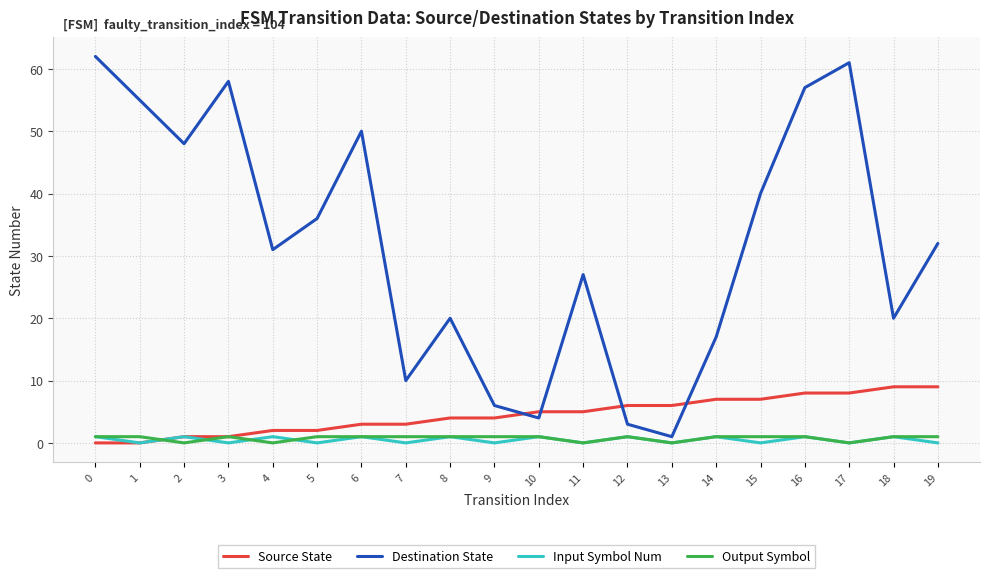

Reading left to right, what are all the values shown in this chart?

Source State: 0=0	1=0	2=1	3=1	4=2	5=2	6=3	7=3	8=4	9=4	10=5	11=5	12=6	13=6	14=7	15=7	16=8	17=8	18=9	19=9
Destination State: 0=62	1=55	2=48	3=58	4=31	5=36	6=50	7=10	8=20	9=6	10=4	11=27	12=3	13=1	14=17	15=40	16=57	17=61	18=20	19=32
Input Symbol Num: 0=1	1=0	2=1	3=0	4=1	5=0	6=1	7=0	8=1	9=0	10=1	11=0	12=1	13=0	14=1	15=0	16=1	17=0	18=1	19=0
Output Symbol: 0=1	1=1	2=0	3=1	4=0	5=1	6=1	7=1	8=1	9=1	10=1	11=0	12=1	13=0	14=1	15=1	16=1	17=0	18=1	19=1